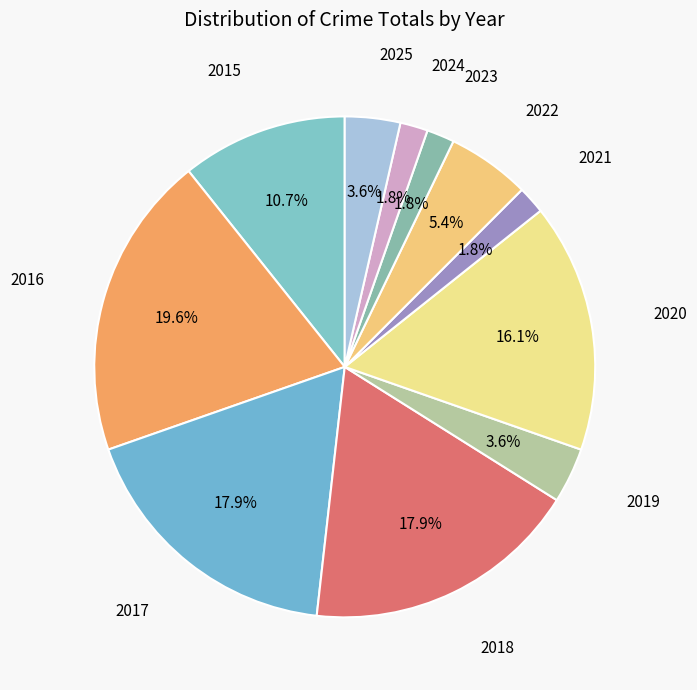

Count the number of slices in the pie.

11